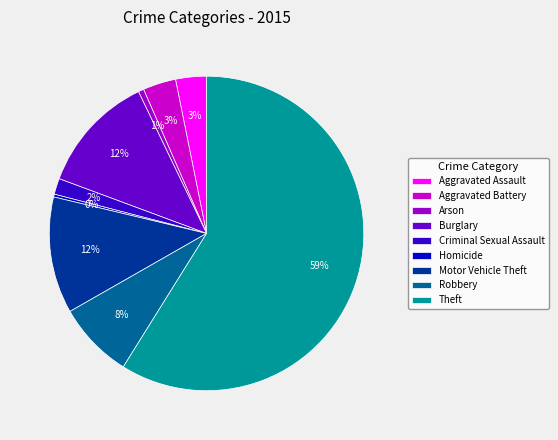

What is the ratio of the value at Criminal Sexual Assault to the value at Homicide?

5.8